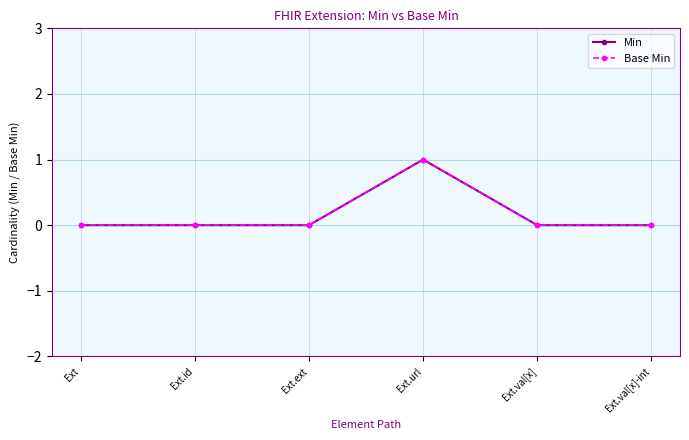

What is the difference between the maximum and second lowest values in the Min series?

1